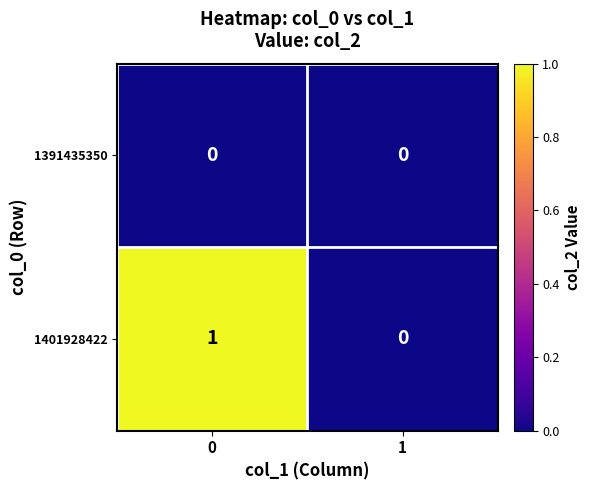

The 1391435350 series shows 0 at 1. True or false?

True